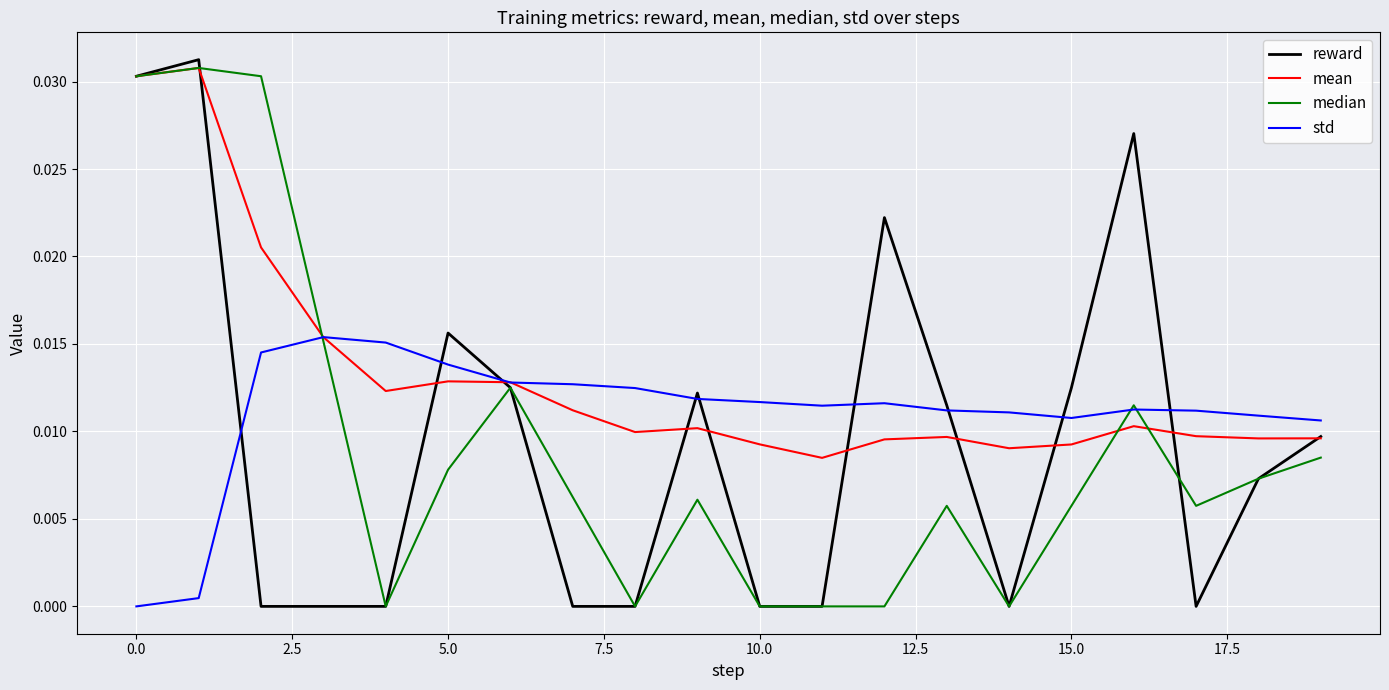

Which series has the largest total across all categories?

mean